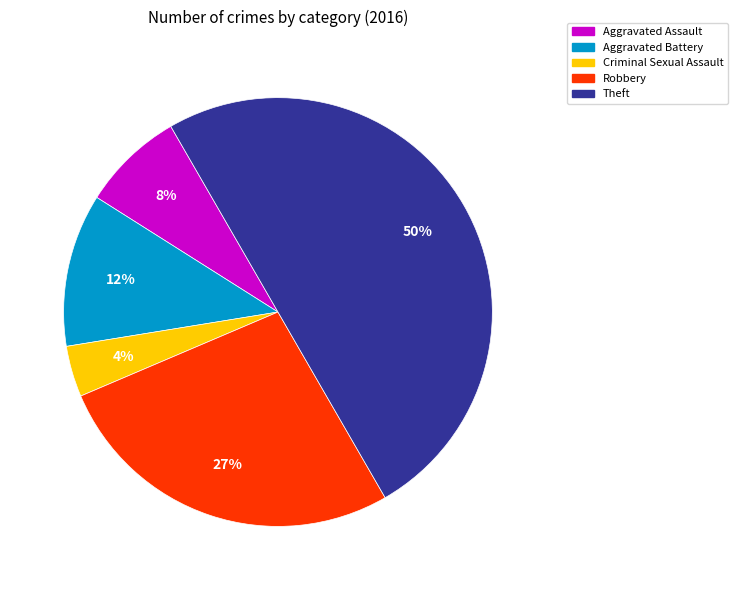

Does Robbery represent more than half of the total?

No